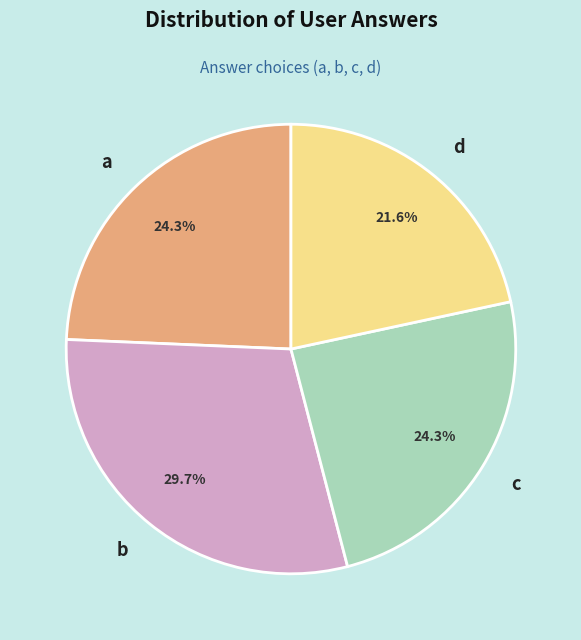

The c slice represents 39% of the pie. True or false?

False